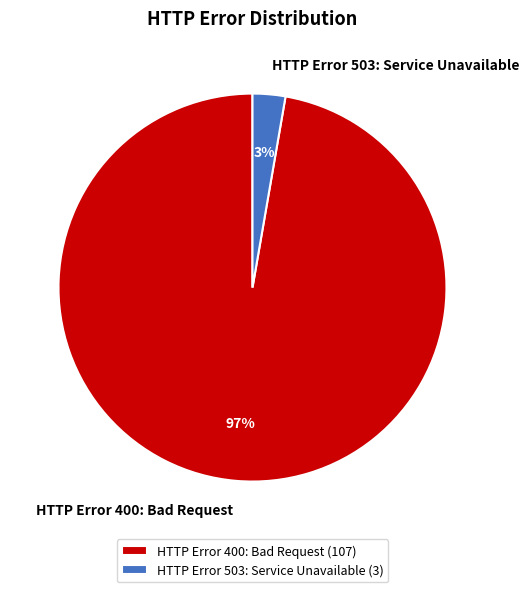

What is the majority slice?

HTTP Error 400: Bad Request